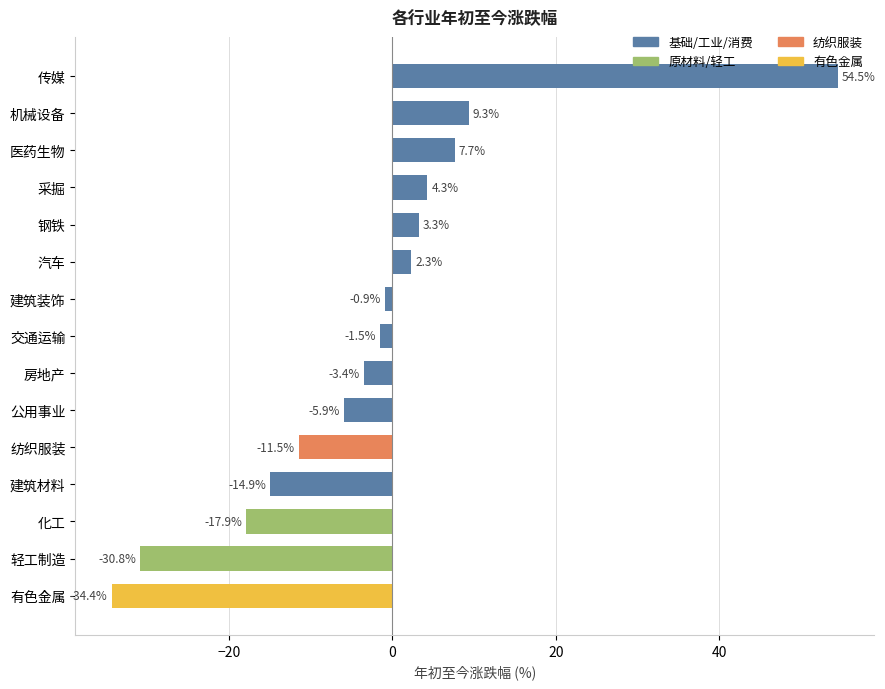

Where is the data nearest to the value 10?

机械设备